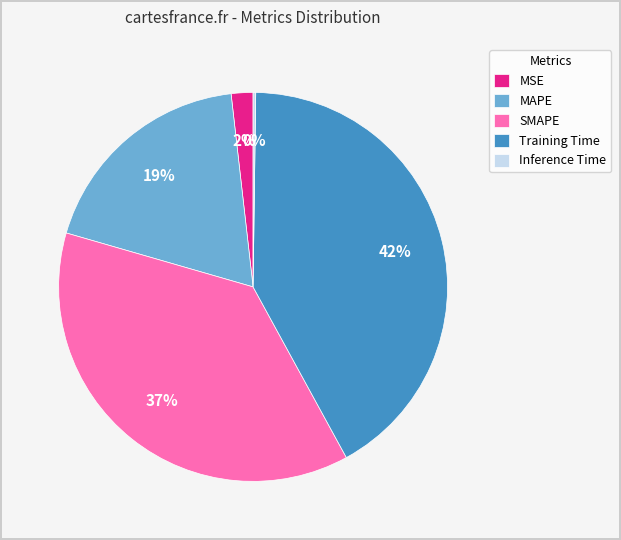

Combined, do MSE and SMAPE account for over 50%?

No